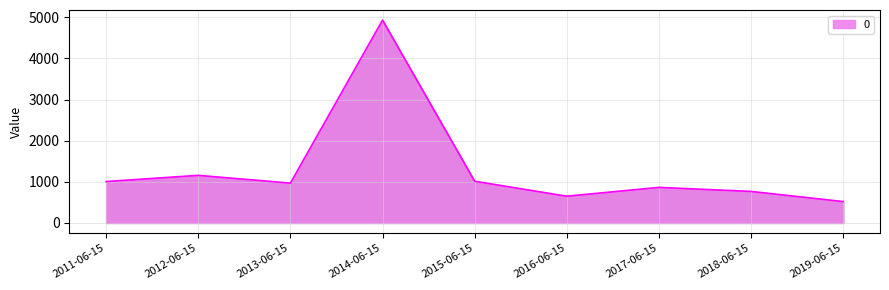

What is the change in value from 2014-06-15 to 2018-06-15?

-4165.5